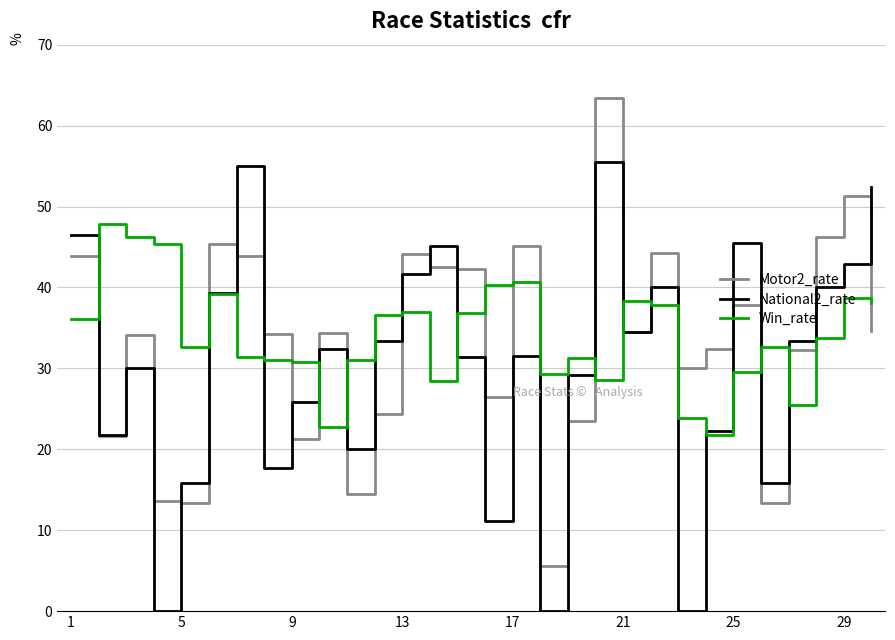

How many lines are shown in the chart?

3